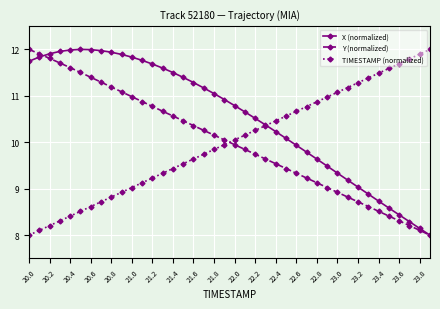

What is the value of the X (normalized) point at the 14th from the left?

11.6